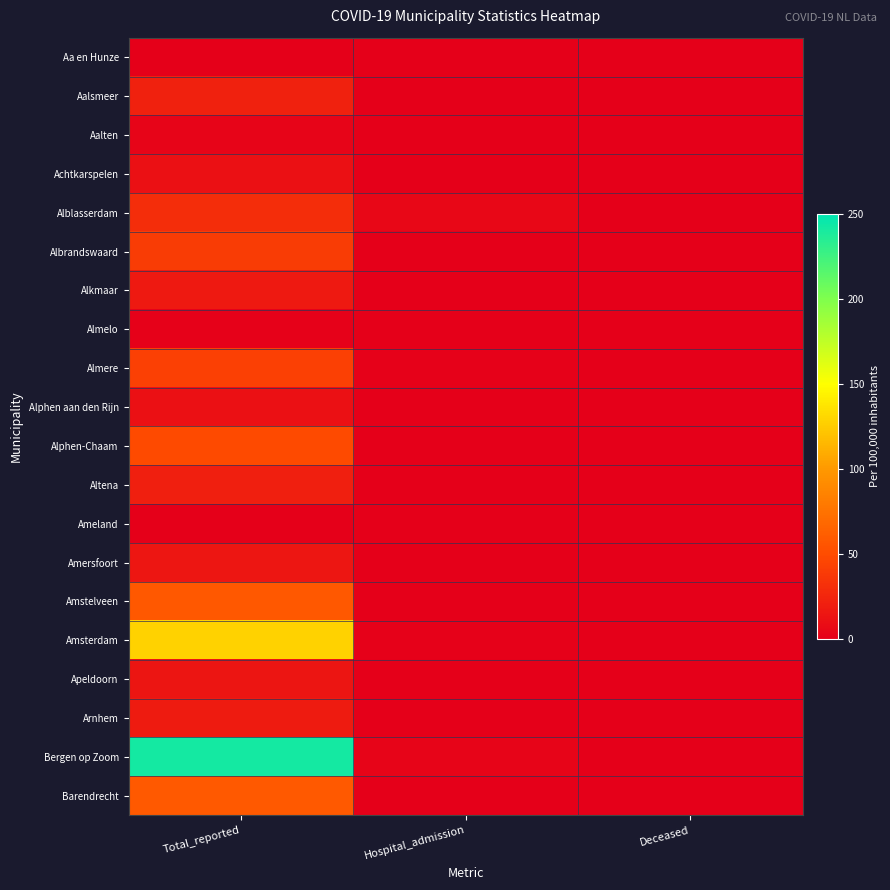

At how many categories does at least one series exceed 37?

1